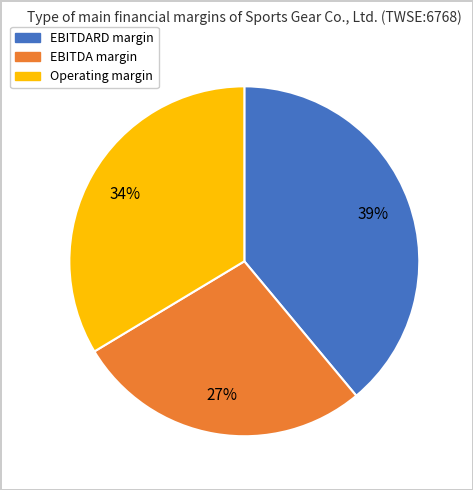

To the nearest percent, what is the average slice percentage?

33%